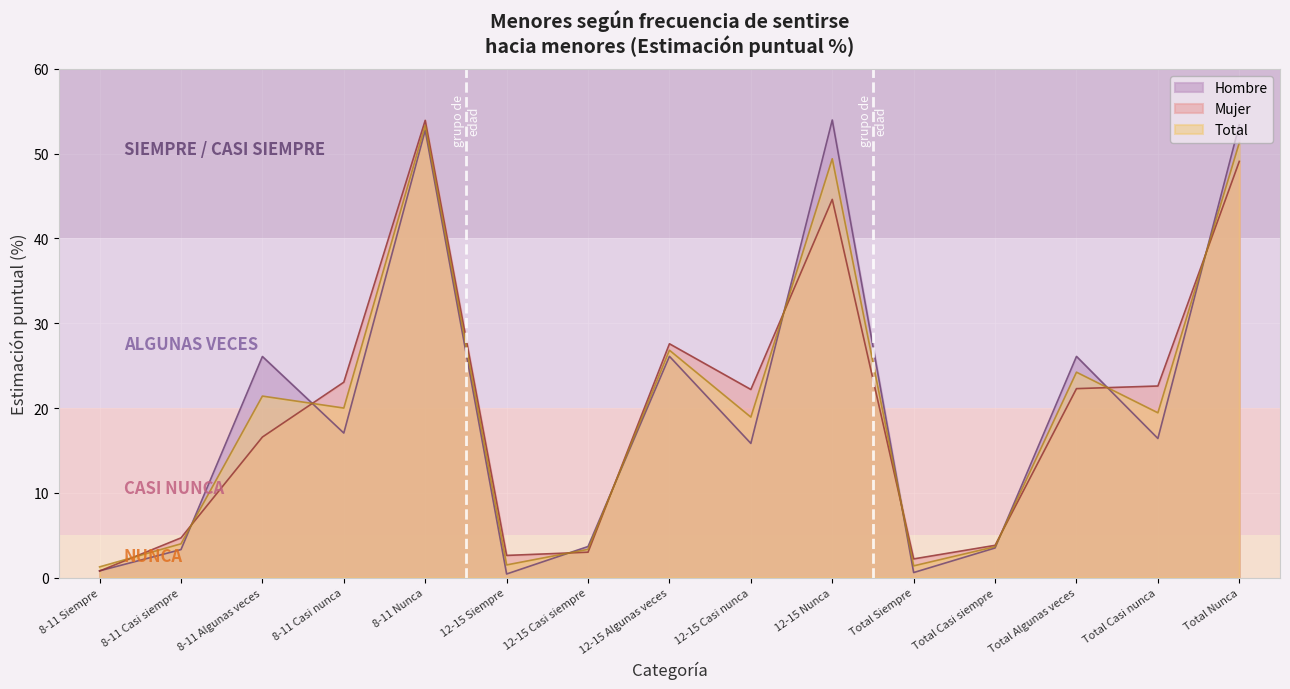

What is the difference between the highest and lowest values at 12-15 Siempre?

2.2